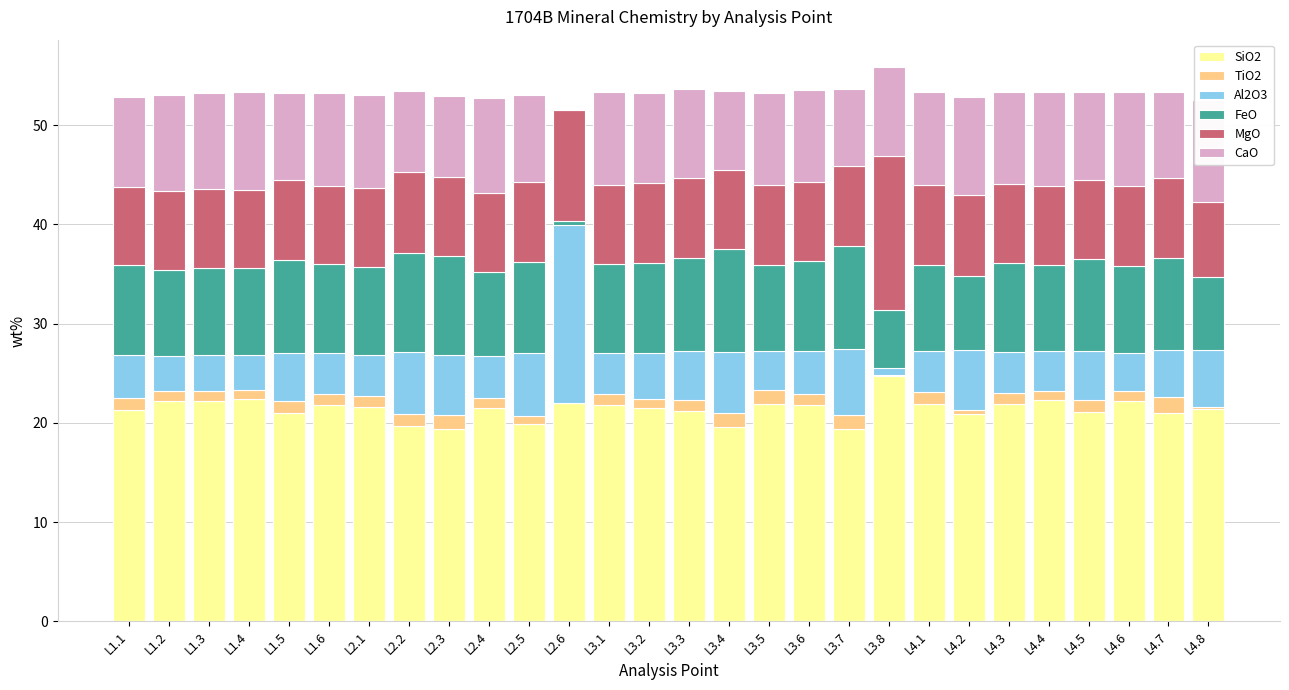

Which series has the widest spread of values?

Al2O3